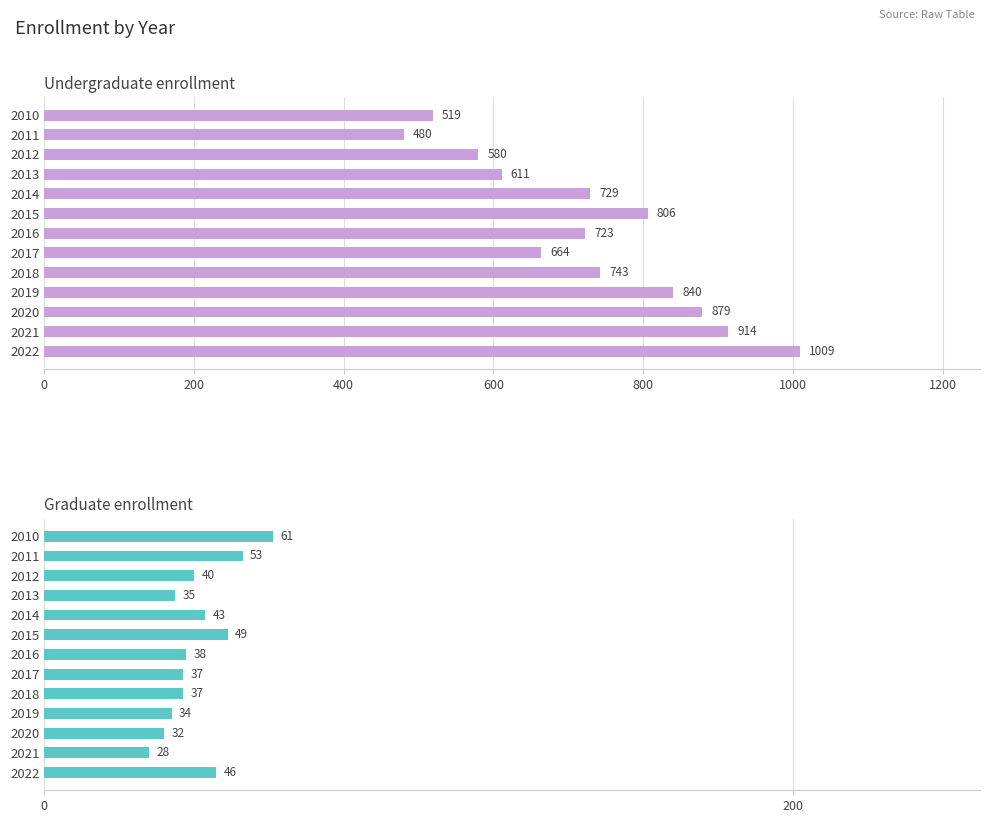

What is the spread (max minus min) of values at 2012?

540